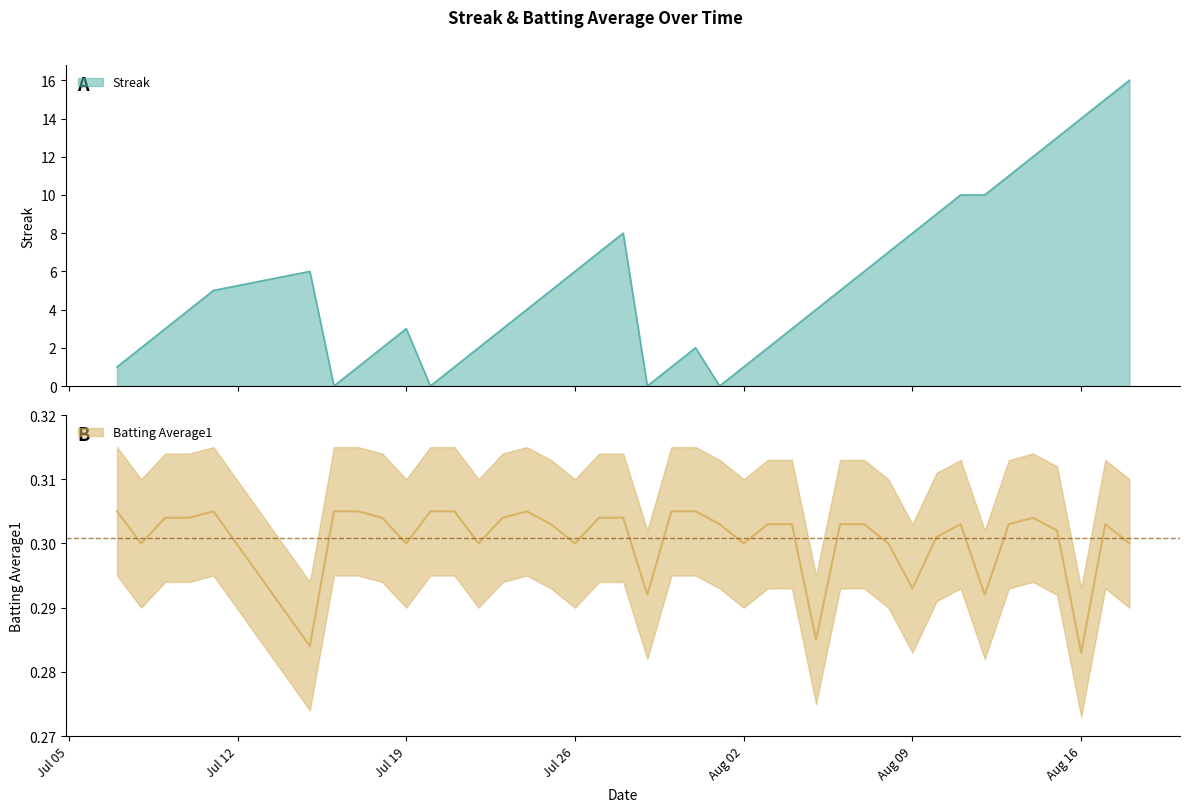

Rank the series by their average value, from highest to lowest.

Streak, Batting Average1